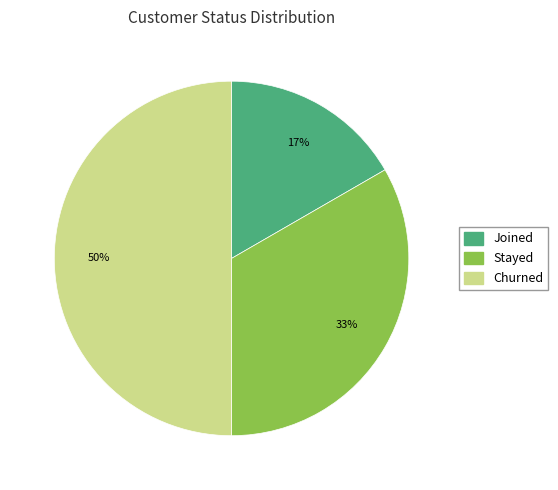

Count the number of slices in the pie.

3